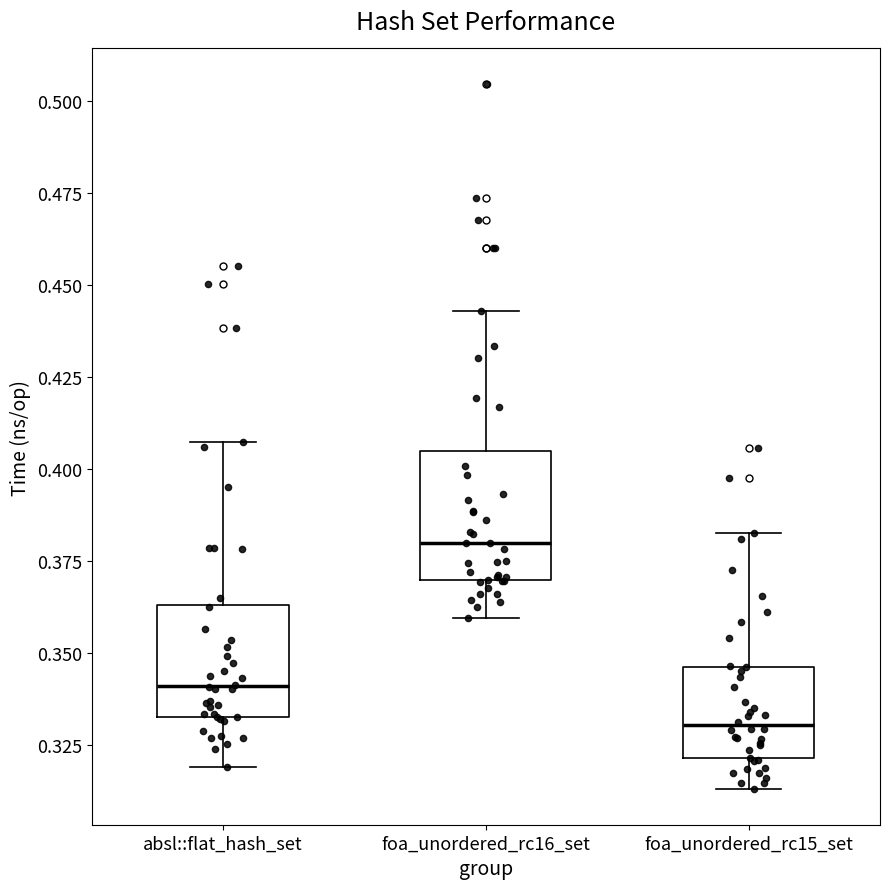

Reading left to right, transcribe this box plot: for each box, give where its median line is, the range the box spans, and where its two whiskers end, as read against the y-axis. The values are not printed on the chart, so give them approximately, as read against the axis.

absl::flat_hash_set: median 0.340, box 0.335 to 0.365, whiskers 0.320 to 0.405
foa_unordered_rc16_set: median 0.380, box 0.370 to 0.405, whiskers 0.360 to 0.445
foa_unordered_rc15_set: median 0.330, box 0.320 to 0.345, whiskers 0.315 to 0.385